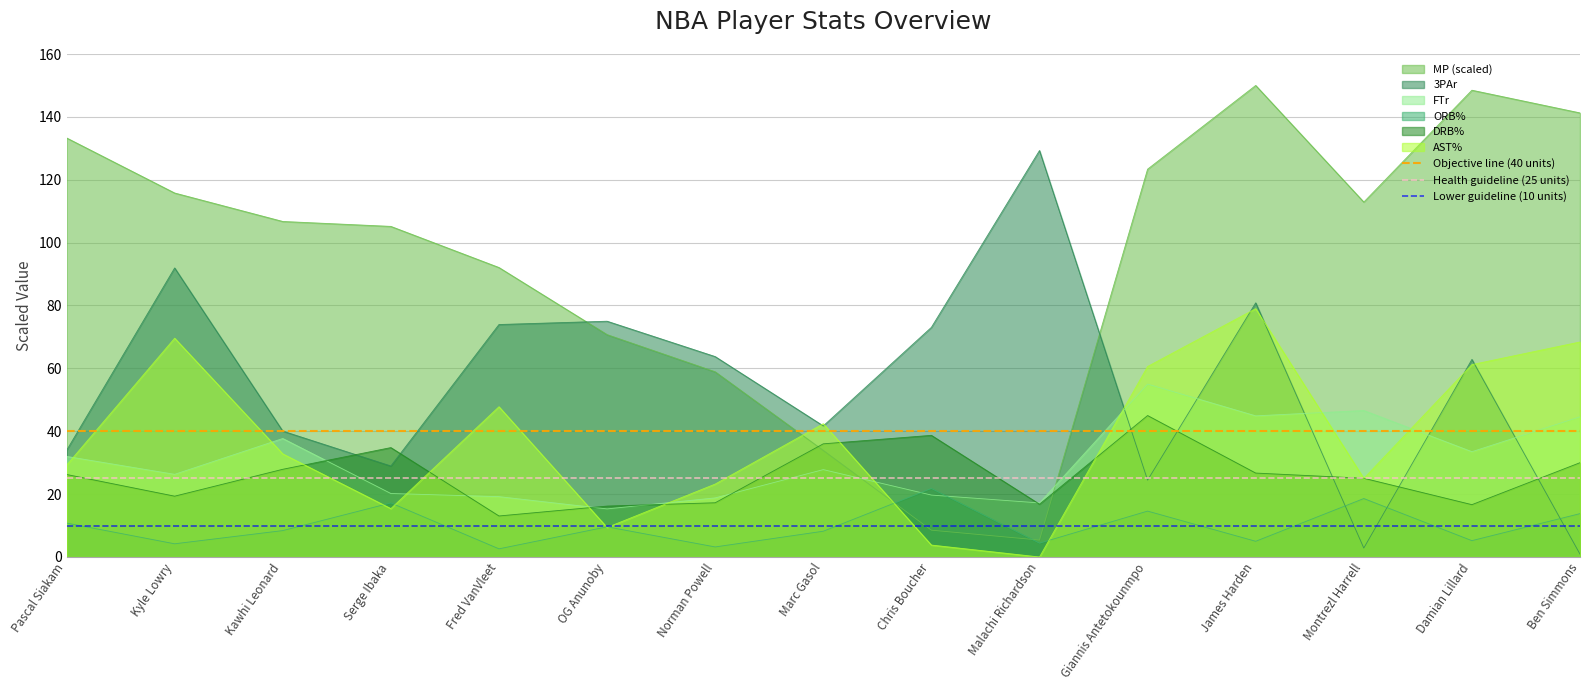

At which label is Health guideline (25 units) closest to 25?

Pascal Siakam